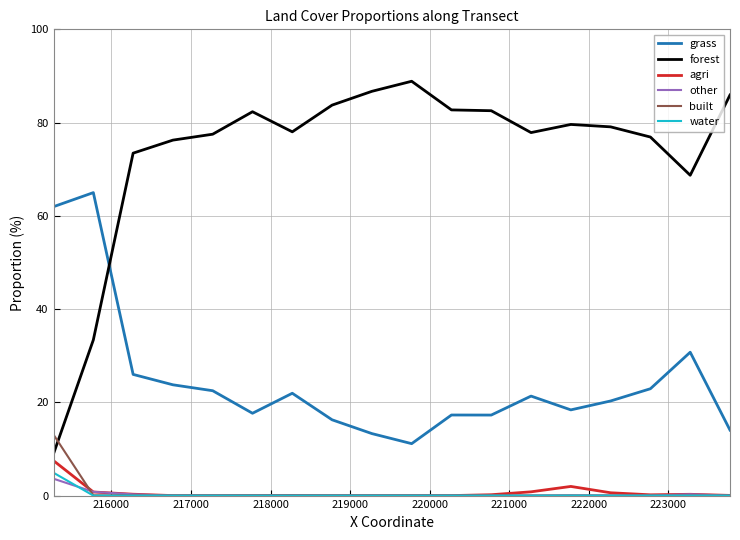

True or false: water and other cross at least once.

True